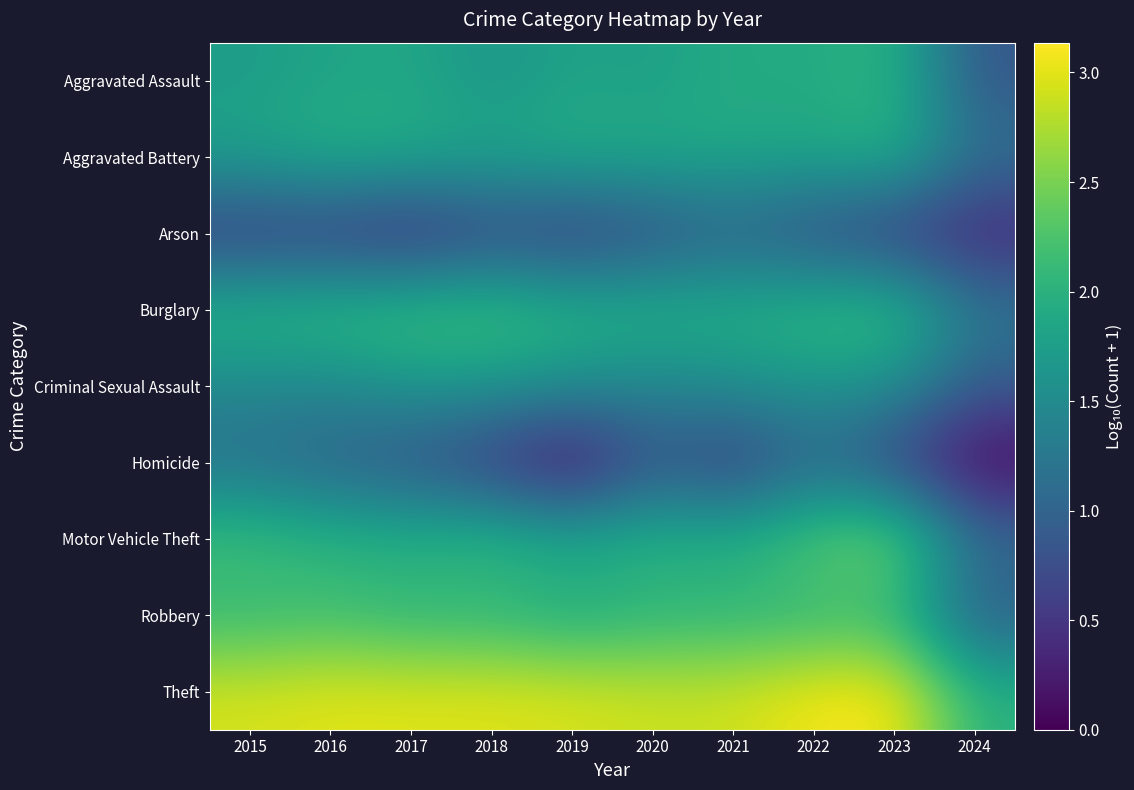

Reading left to right, extract all data points from this chart.

Aggravated Assault: 2015=1.7	2016=1.8	2017=1.9	2018=1.6	2019=1.8	2020=1.8	2021=1.9	2022=1.9	2023=2.0	2024=0.8
Aggravated Battery: 2015=1.8	2016=2.0	2017=1.9	2018=1.9	2019=1.9	2020=1.9	2021=1.9	2022=1.9	2023=2.0	2024=1.2
Arson: 2015=0.5	2016=0.5	2017=0.3	2018=0.6	2019=0.5	2020=0.7	2021=1.0	2022=0.7	2023=0.5	2024=0.3
Burglary: 2015=2.1	2016=2.1	2017=2.2	2018=2.2	2019=2.0	2020=2.0	2021=2.0	2022=2.1	2023=2.2	2024=1.3
Criminal Sexual Assault: 2015=1.5	2016=1.5	2017=1.7	2018=1.6	2019=1.6	2020=1.4	2021=1.6	2022=1.6	2023=1.6	2024=0.9
Homicide: 2015=1.1	2016=1.0	2017=0.8	2018=0.5	2019=0.0	2020=0.8	2021=0.5	2022=1.0	2023=0.6	2024=0.0
Motor Vehicle Theft: 2015=2.2	2016=2.0	2017=2.0	2018=2.1	2019=1.9	2020=2.0	2021=2.0	2022=2.3	2023=2.6	2024=1.1
Robbery: 2015=2.1	2016=2.2	2017=2.0	2018=2.0	2019=1.9	2020=2.0	2021=2.0	2022=2.0	2023=2.1	2024=0.9
Theft: 2015=2.9	2016=3.0	2017=3.0	2018=3.0	2019=3.0	2020=2.9	2021=2.9	2022=3.1	2023=3.1	2024=2.0